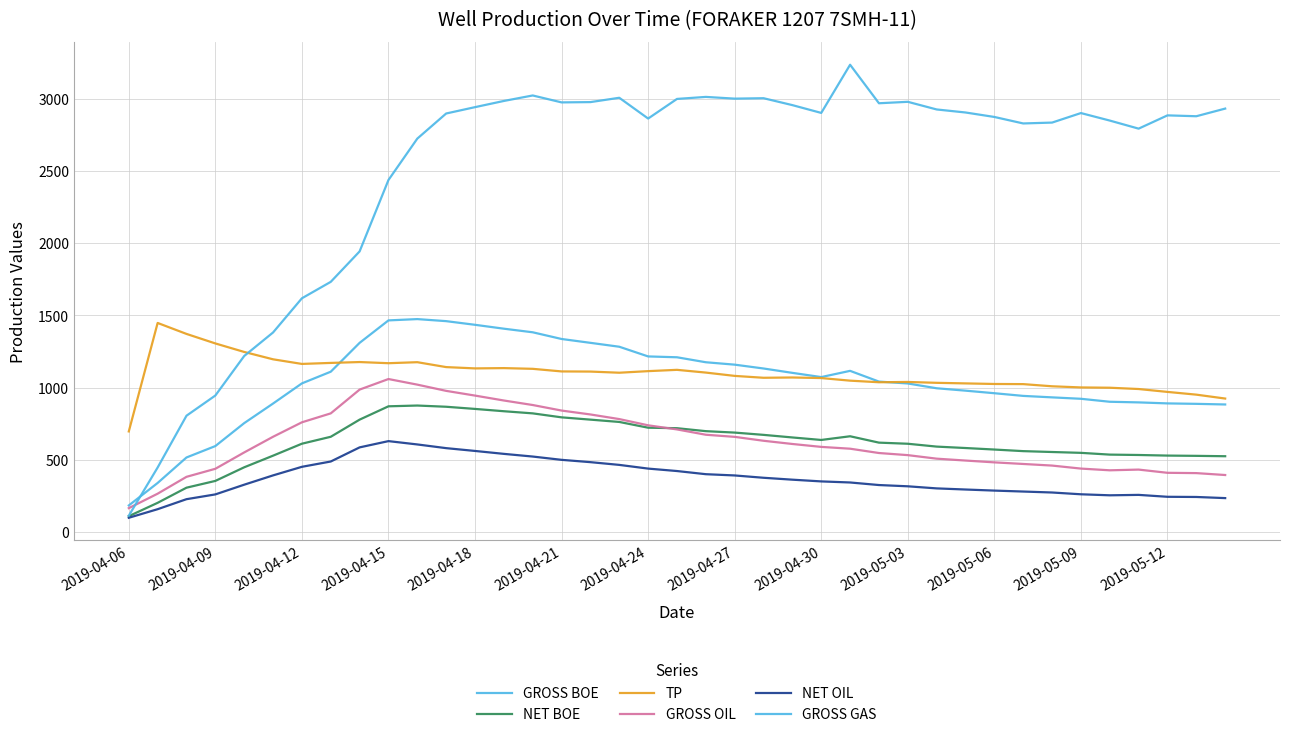

List the series in order of their peak value, highest first.

GROSS GAS, GROSS BOE, TP, GROSS OIL, NET BOE, NET OIL